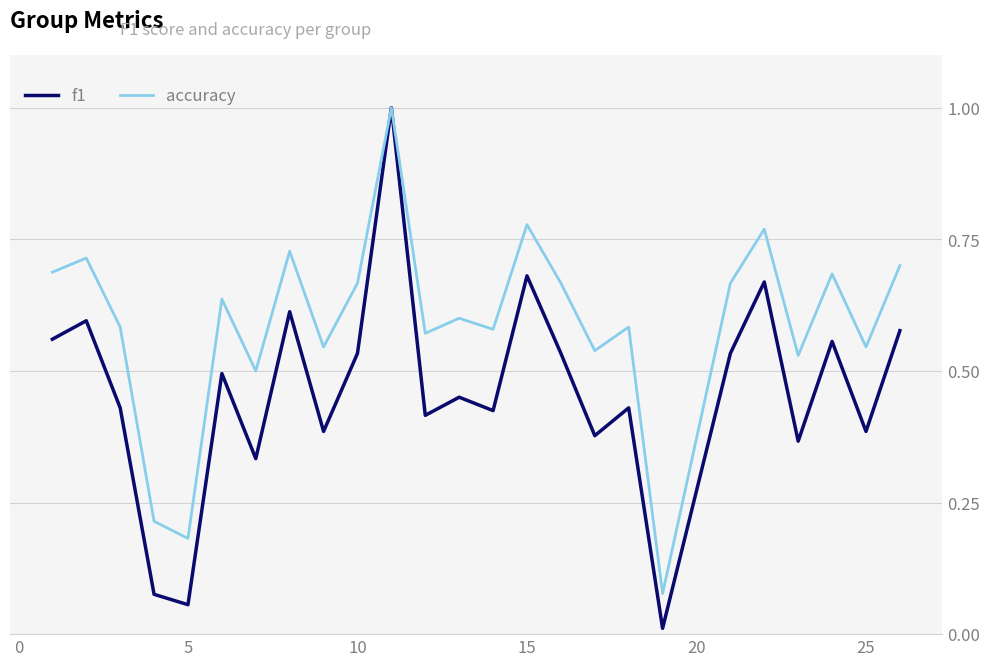

What is the greatest value displayed?

1.0